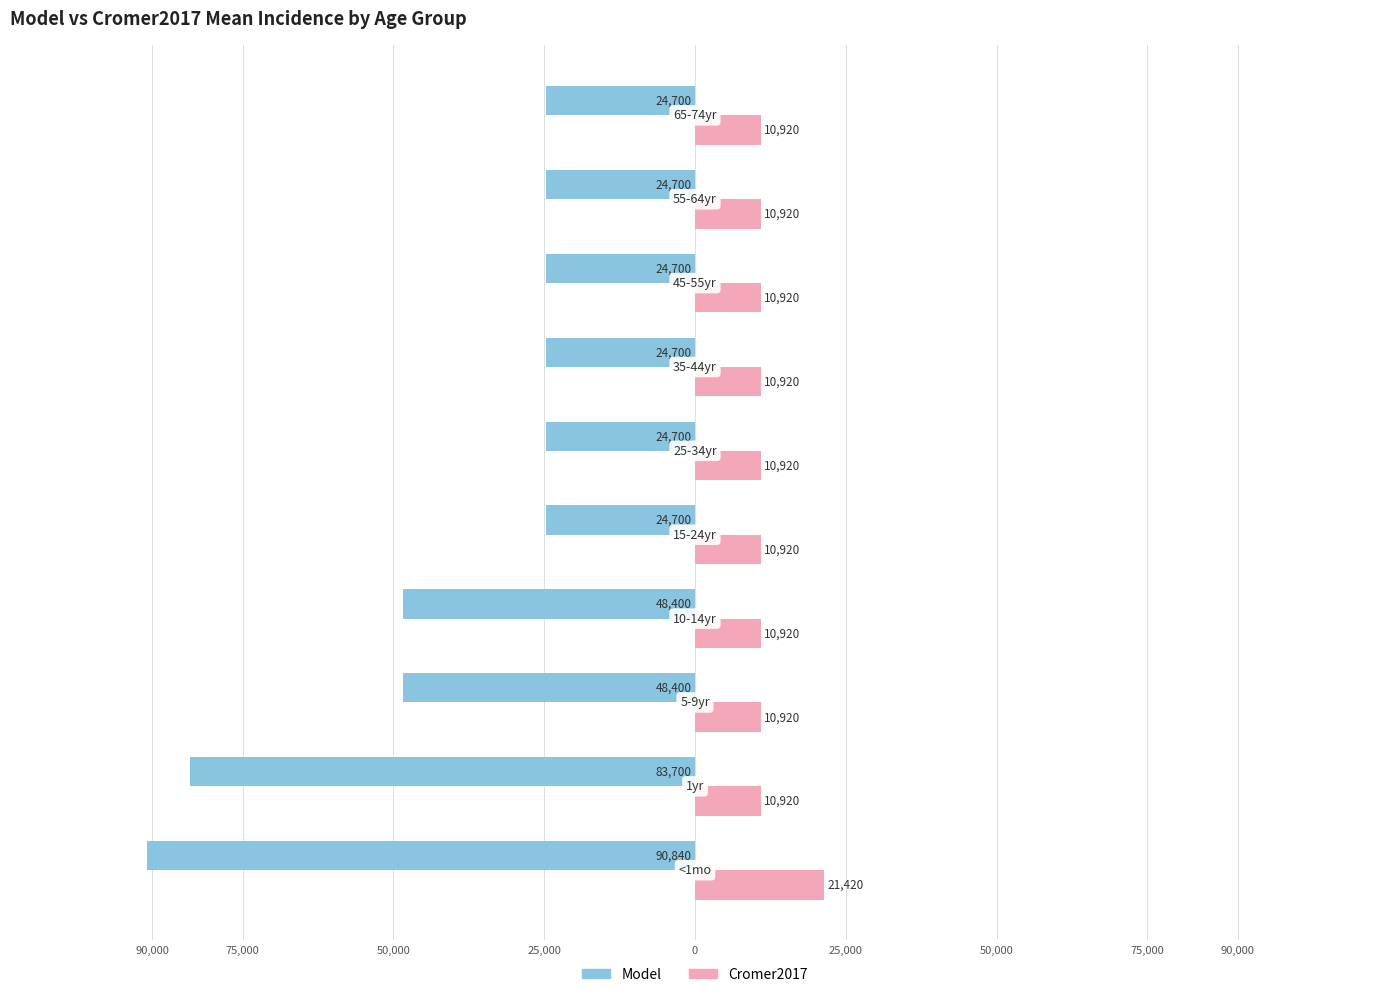

What is the value of the Cromer2017 bar at the 8th from the left?

10920